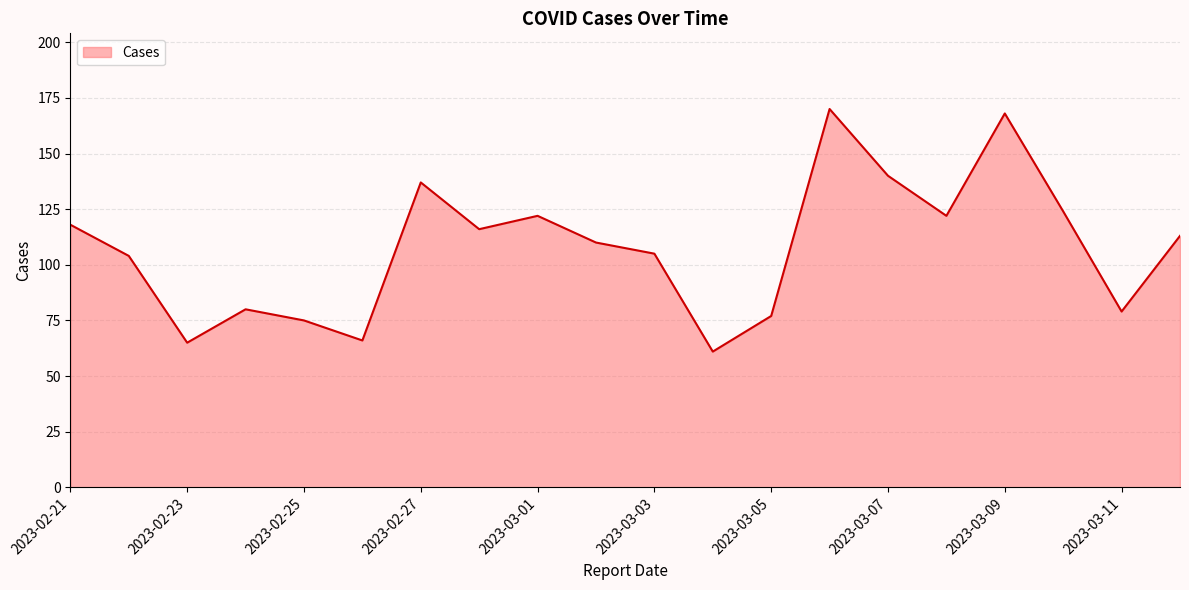

What is the maximum value shown in the chart?

170